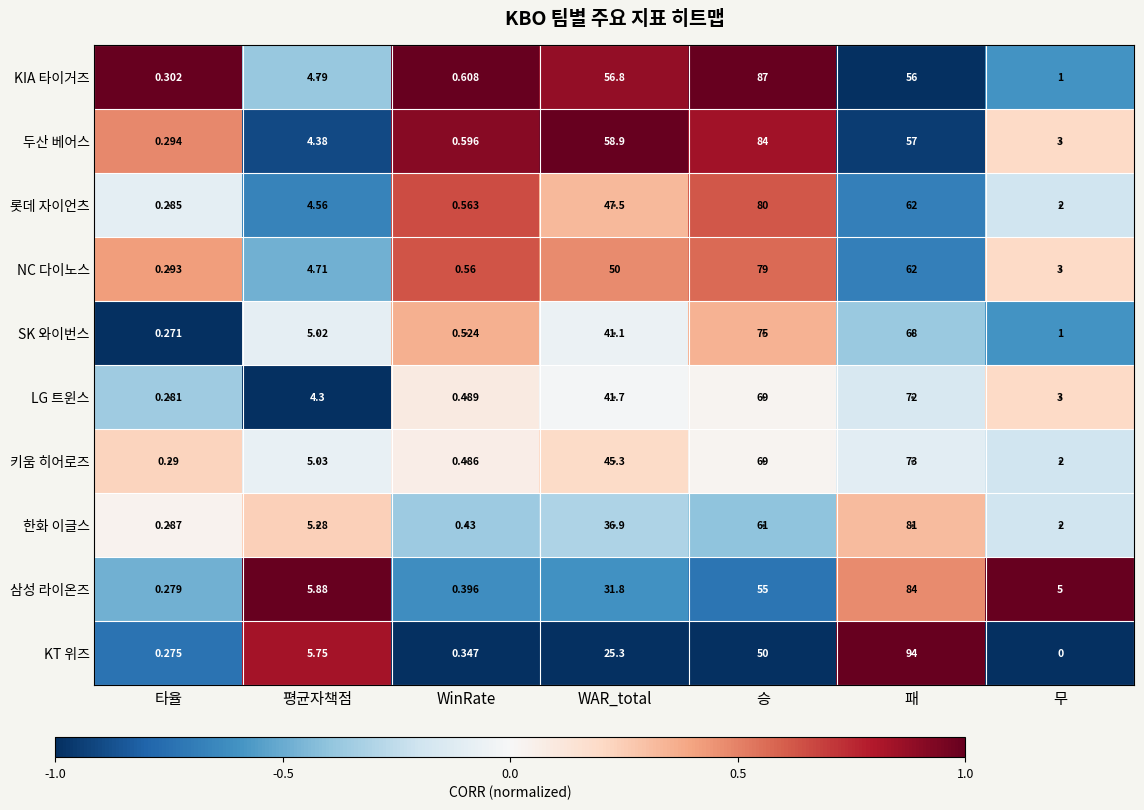

At 타율, list the series in order from largest to smallest.

KIA 타이거즈, 두산 베어스, NC 다이노스, 키움 히어로즈, 한화 이글스, 롯데 자이언츠, LG 트윈스, 삼성 라이온즈, KT 위즈, SK 와이번스